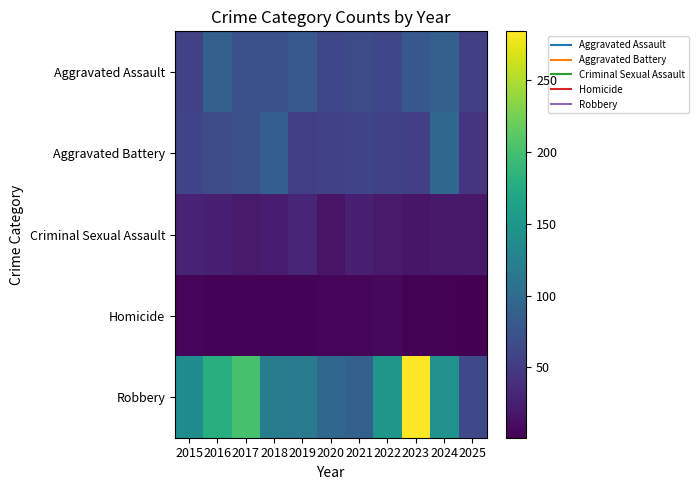

At which category does the chart reach its minimum across all series?

2025